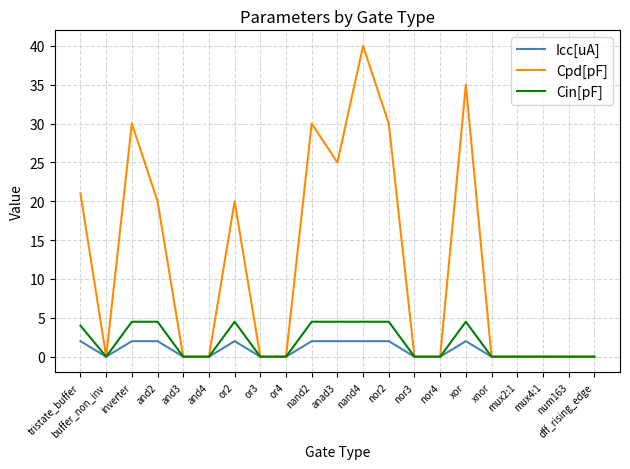

How many lines are shown in the chart?

3